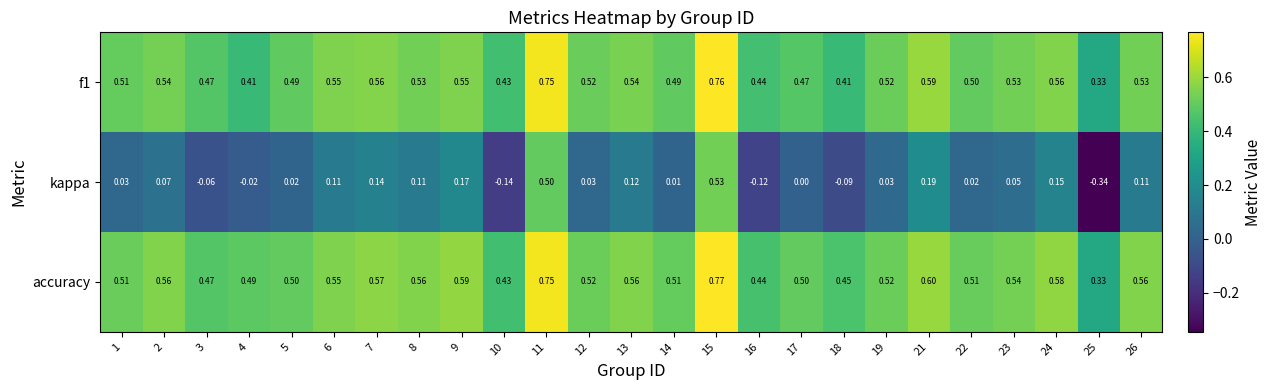

Which series has the widest spread of values?

kappa